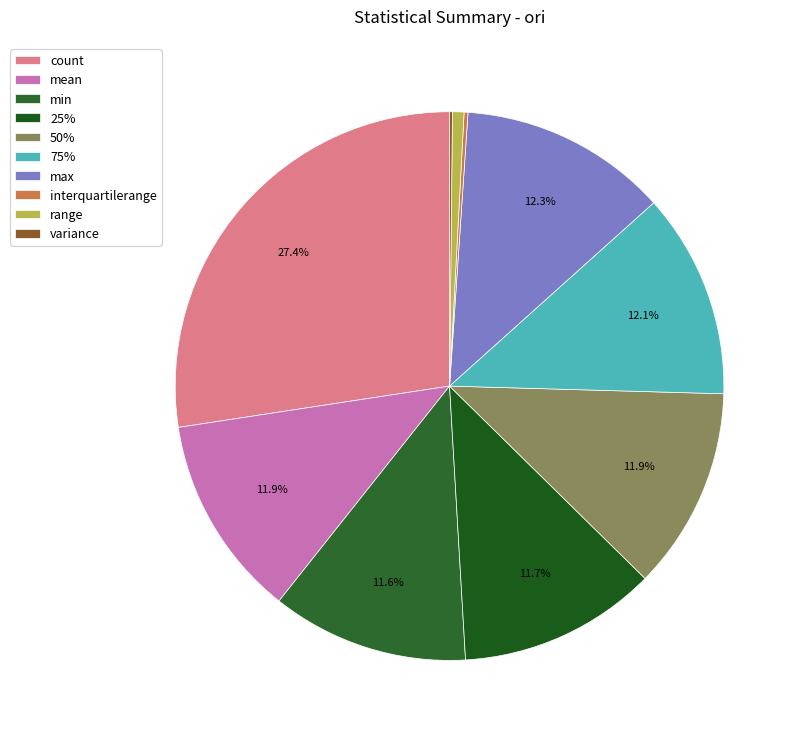

Which category has the biggest portion of the pie?

count